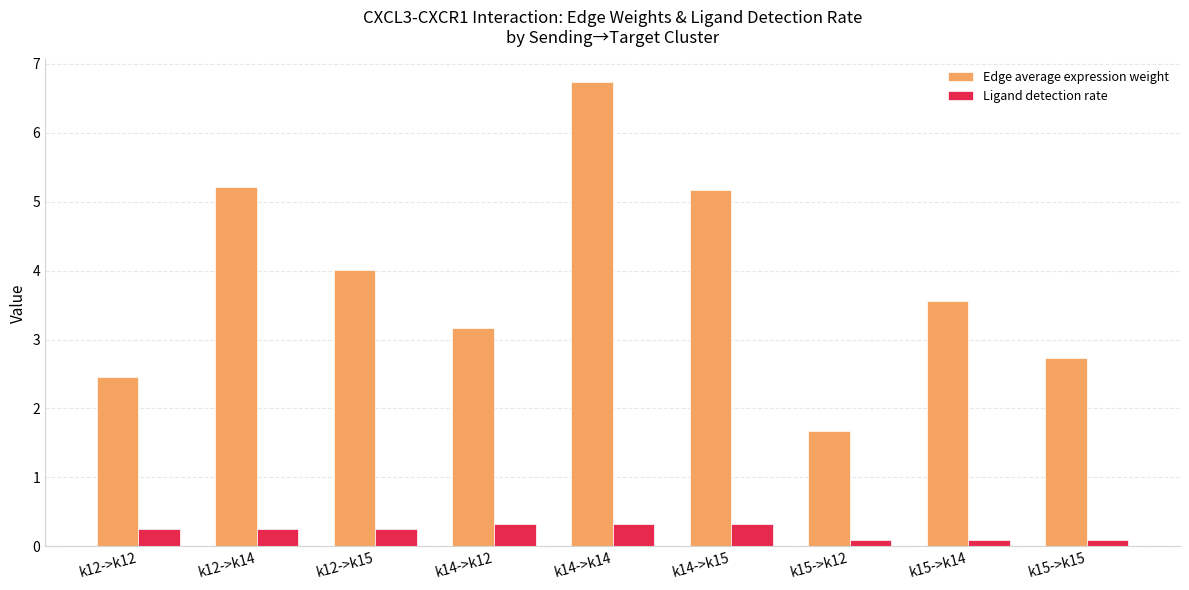

Does the chart contain any negative values?

No